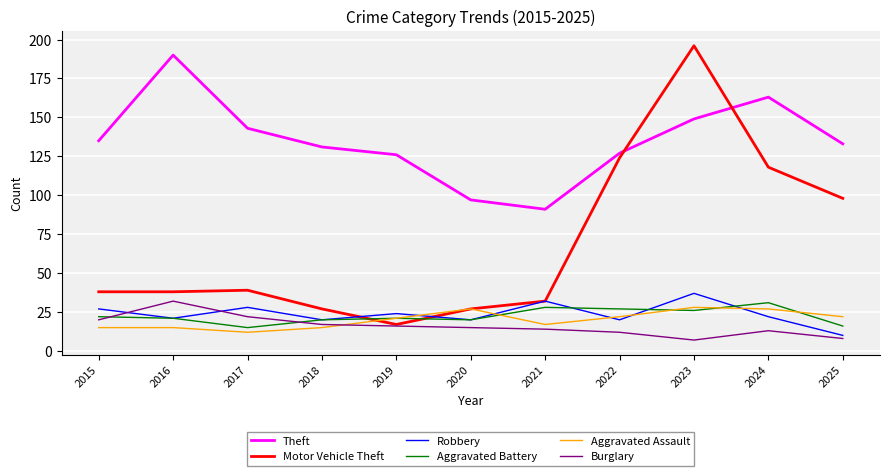

Is it true that Aggravated Battery equals 42 at 2021?

False